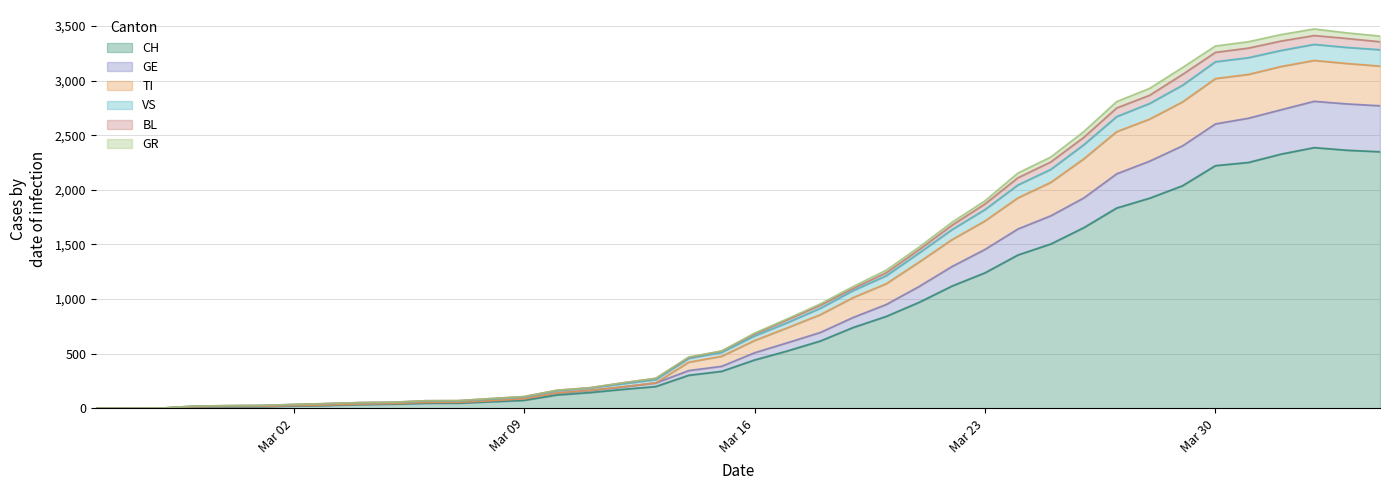

What is the highest value of the CH series?

2387